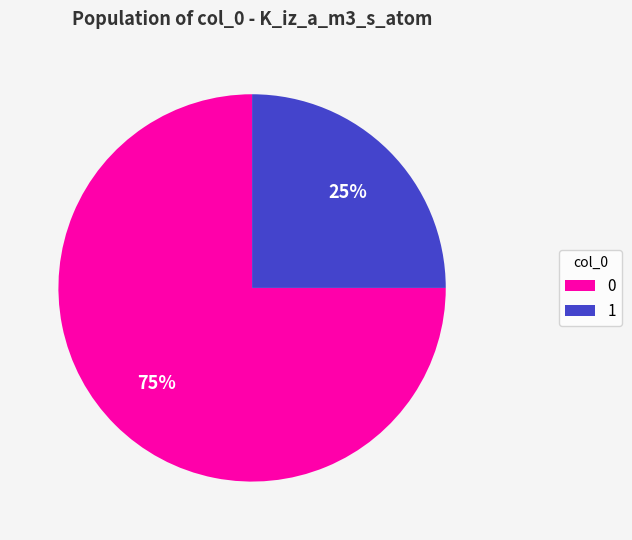

Is there a majority slice in this chart?

Yes